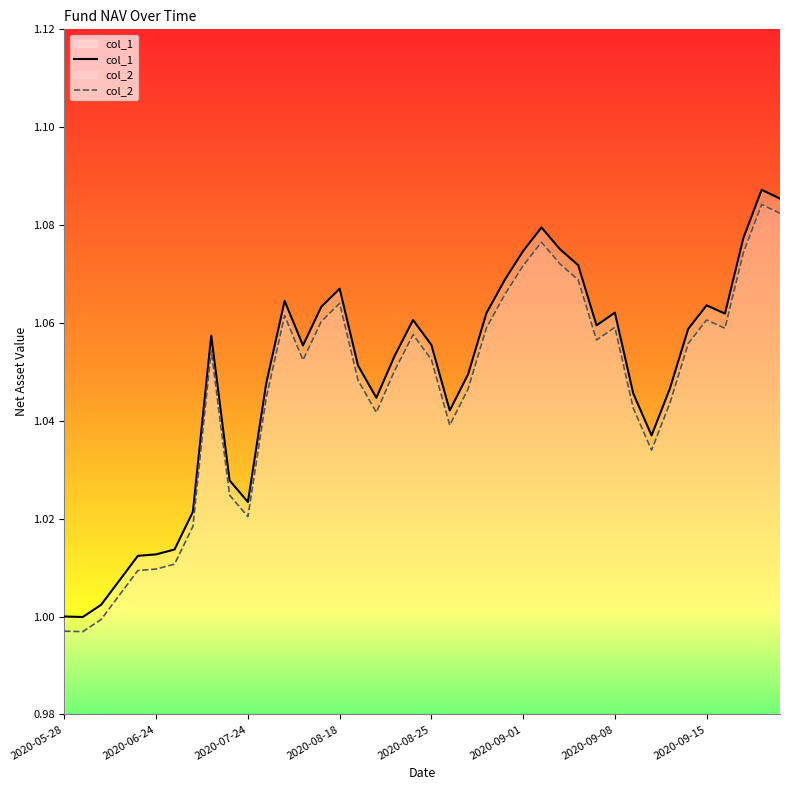

At 12, list the series in order from smallest to largest.

col_2, col_1